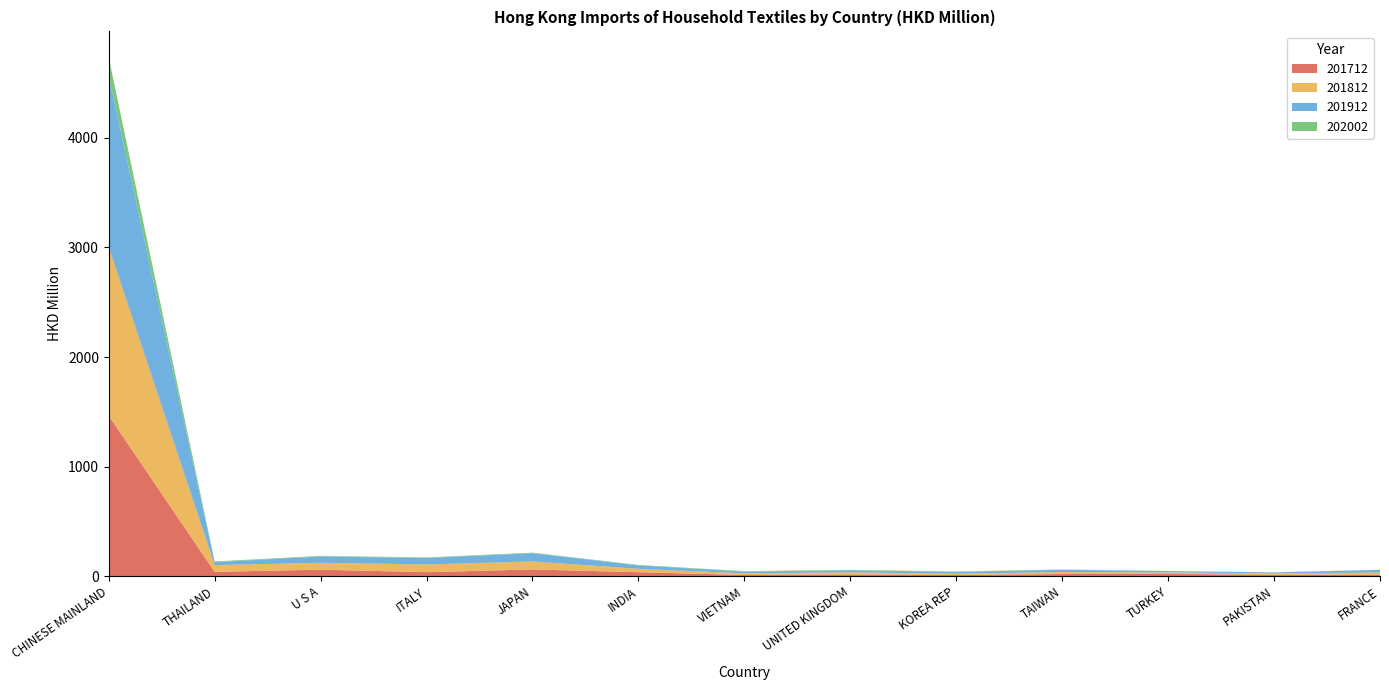

Reading right to left, list all the values displayed in this chart.

201712: FRANCE=13.0	PAKISTAN=13.6	TURKEY=20.2	TAIWAN=19.9	KOREA REP=10.5	UNITED KINGDOM=15.9	VIETNAM=10.7	INDIA=36.3	JAPAN=61.5	ITALY=36.5	U S A=59.4	THAILAND=39.7	CHINESE MAINLAND=1465.0
201812: FRANCE=20.4	PAKISTAN=11.8	TURKEY=14.5	TAIWAN=18.5	KOREA REP=12.0	UNITED KINGDOM=20.0	VIETNAM=15.7	INDIA=30.5	JAPAN=73.1	ITALY=70.6	U S A=62.9	THAILAND=61.5	CHINESE MAINLAND=1540.8
201912: FRANCE=24.1	PAKISTAN=9.1	TURKEY=11.7	TAIWAN=20.5	KOREA REP=17.3	UNITED KINGDOM=18.5	VIETNAM=15.8	INDIA=31.9	JAPAN=75.2	ITALY=58.5	U S A=57.4	THAILAND=27.0	CHINESE MAINLAND=1559.7
202002: FRANCE=1.4	PAKISTAN=1.4	TURKEY=1.8	TAIWAN=1.9	KOREA REP=3.0	UNITED KINGDOM=3.3	VIETNAM=3.9	INDIA=4.1	JAPAN=4.9	ITALY=5.3	U S A=5.5	THAILAND=6.2	CHINESE MAINLAND=169.1